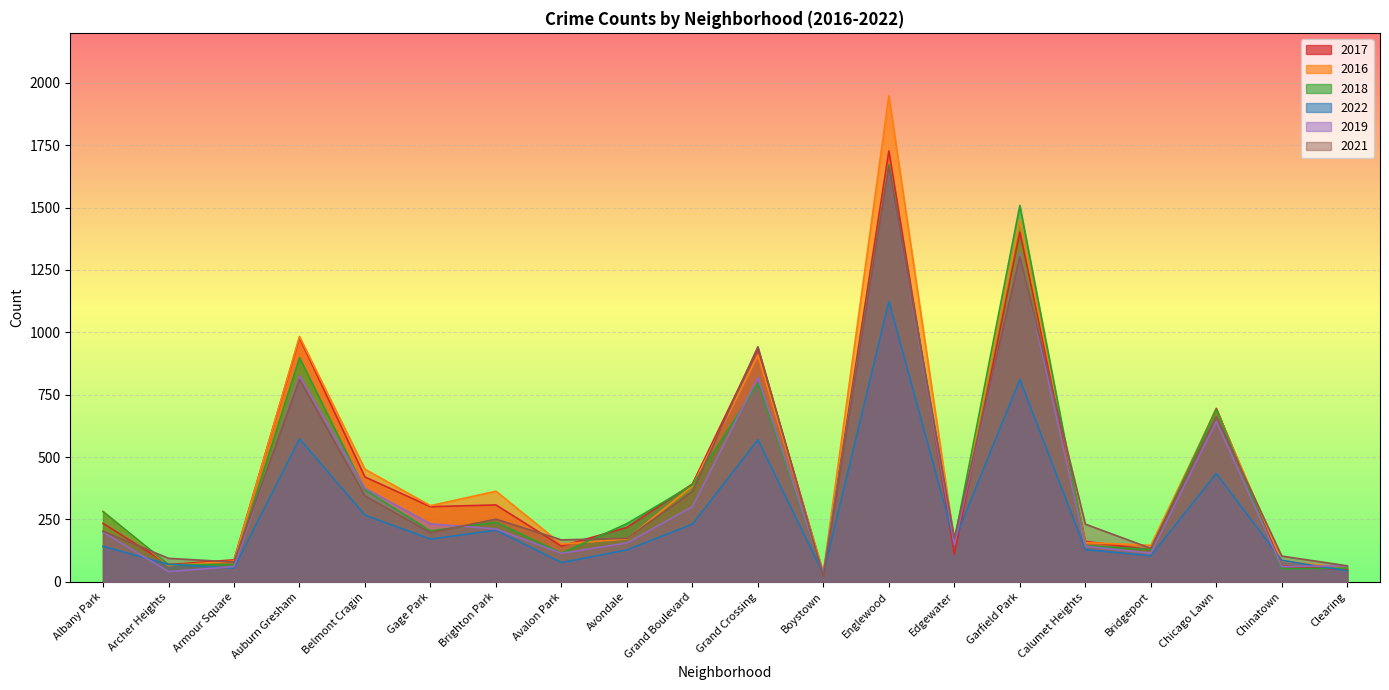

Is it true that 2022 equals 294 at Edgewater?

False